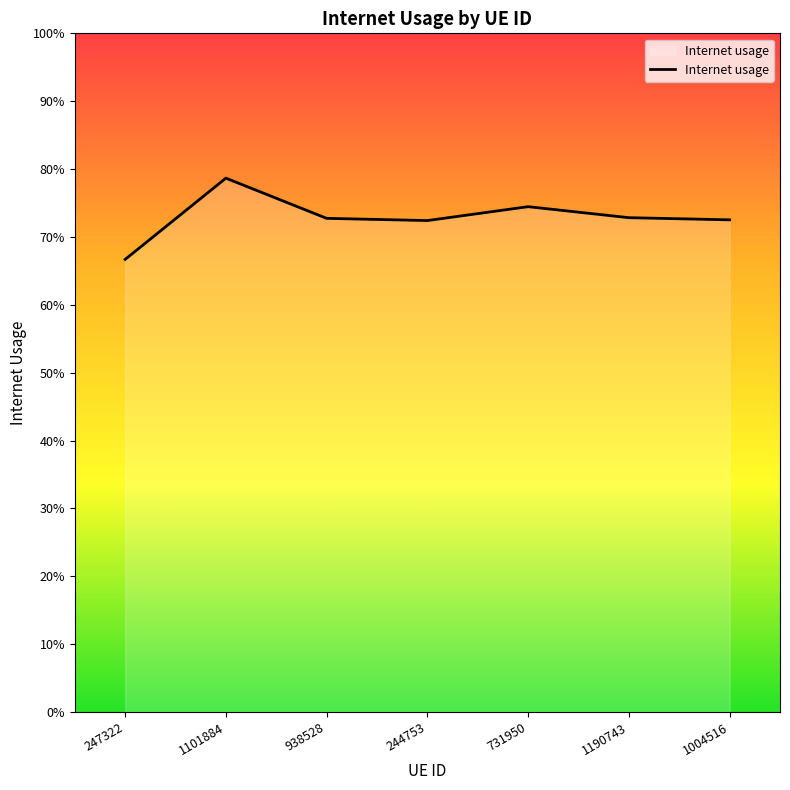

How many interior local valleys (lower than both neighbors) does the data have?

1